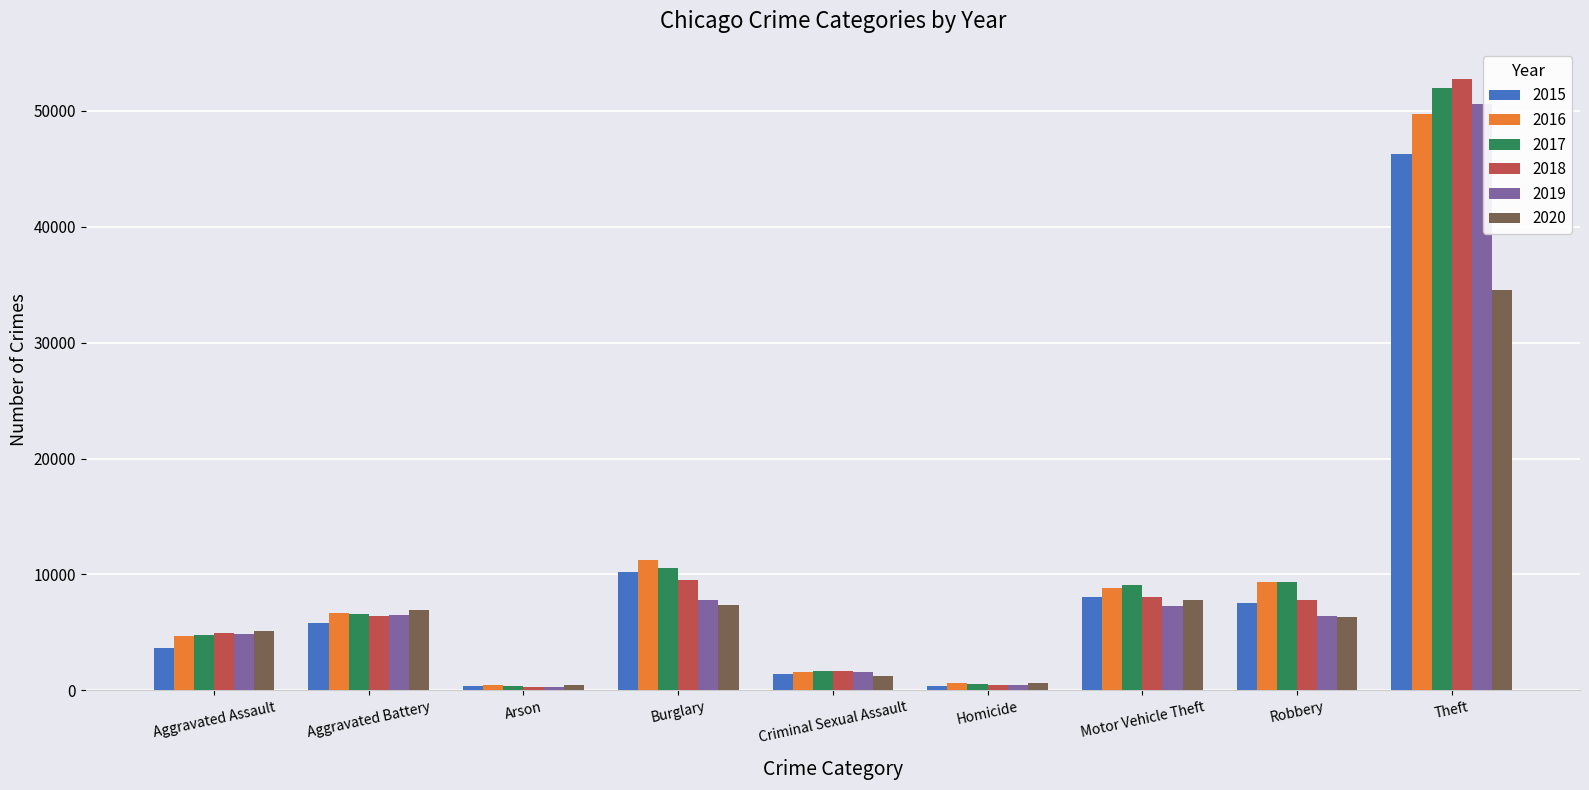

What is the approximate value of 2017 at Aggravated Battery, to the nearest 10?

6570